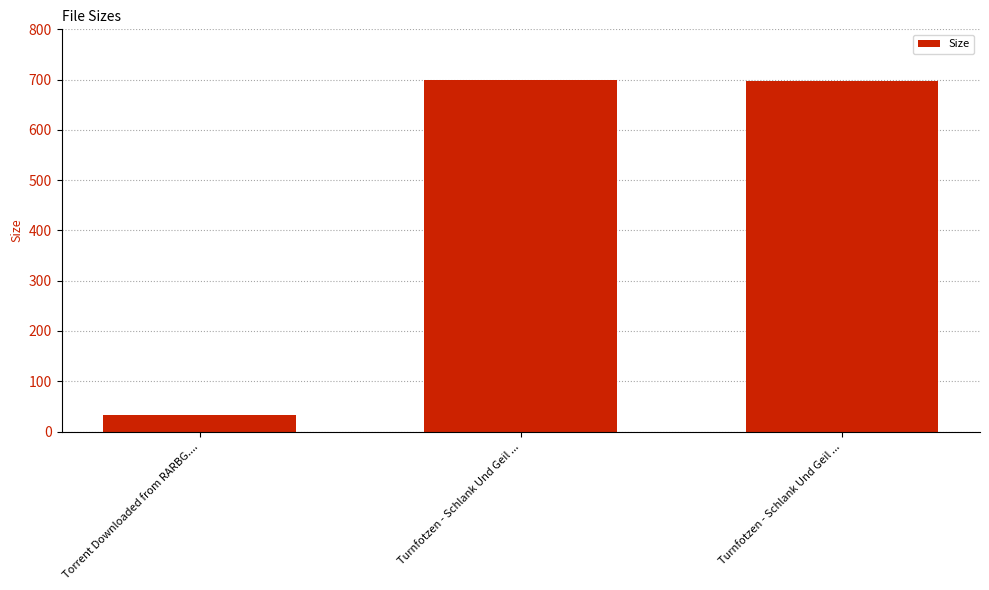

Are the bars horizontal?

No